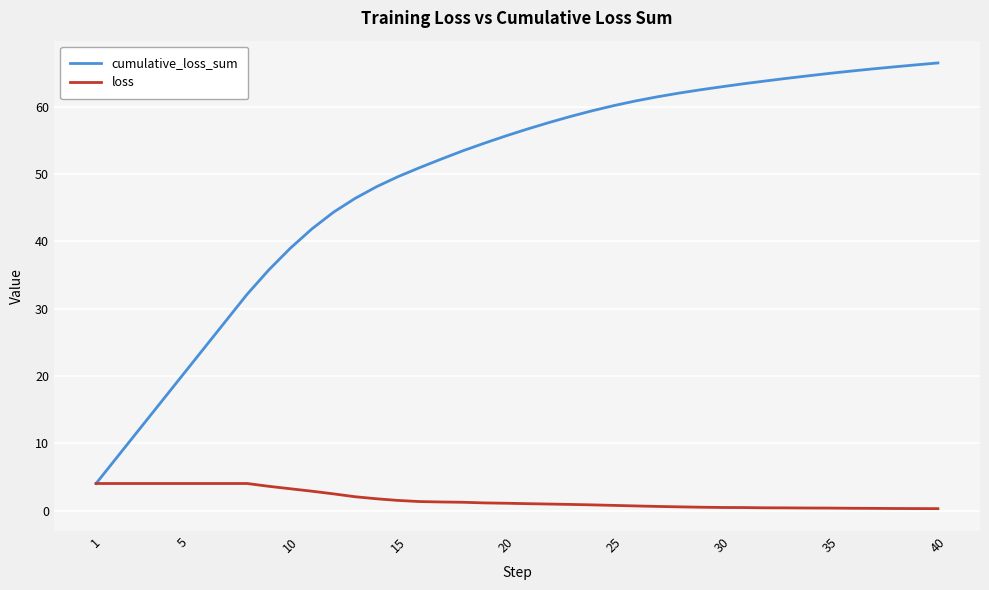

Which series has the largest total across all categories?

cumulative_loss_sum